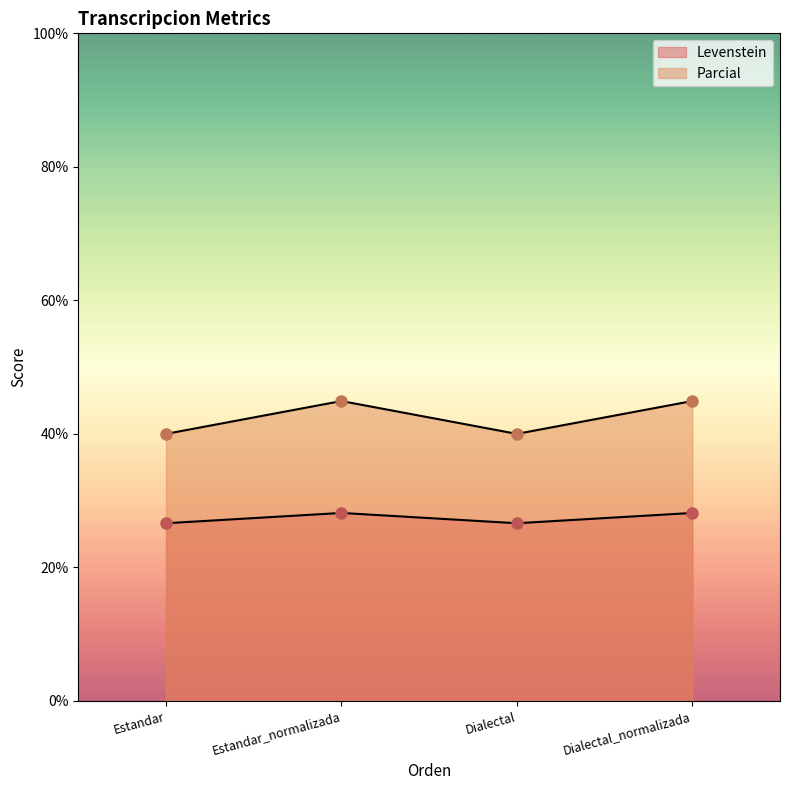

Is it true that Parcial equals 44.9 at Dialectal_normalizada?

True